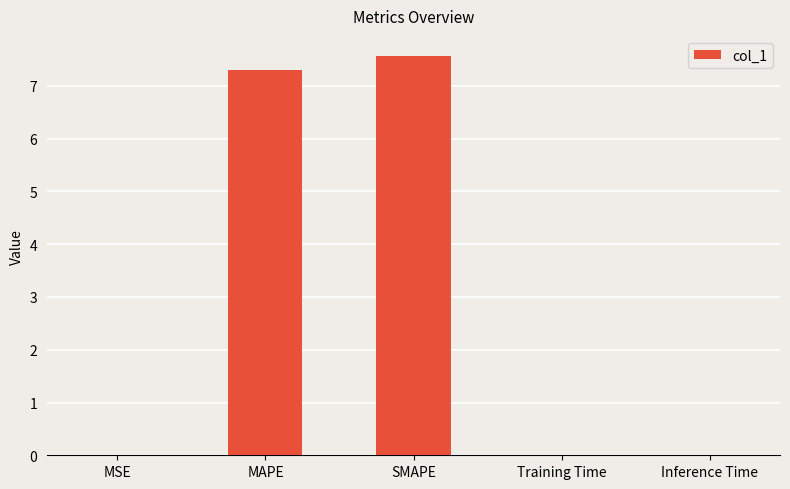

The value at SMAPE is 12.5. True or false?

False